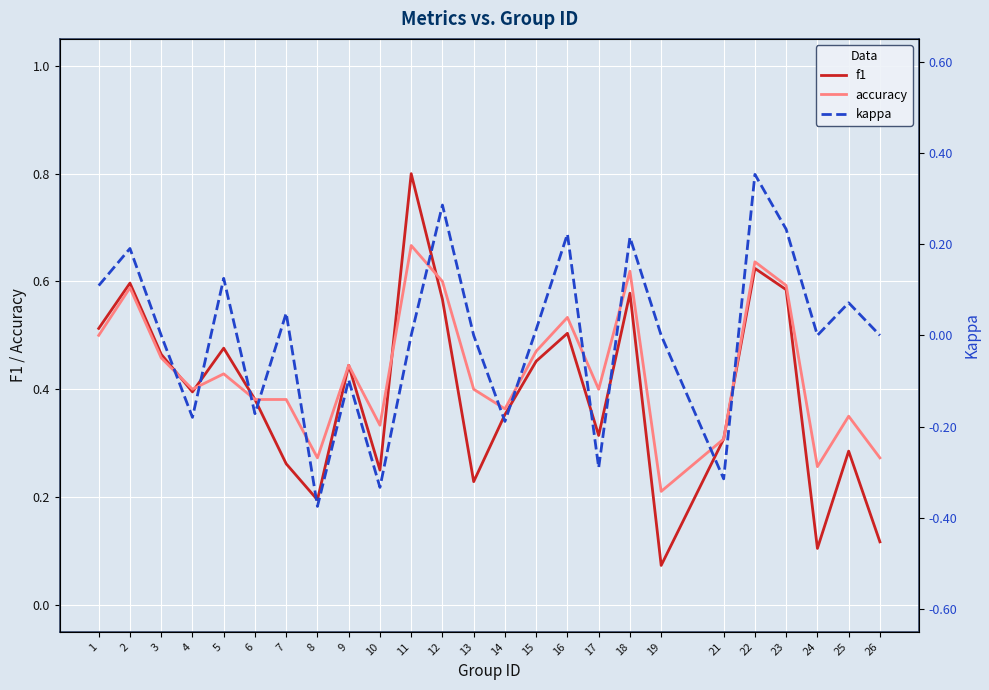

What is the difference between the highest and lowest values at 16?

0.3